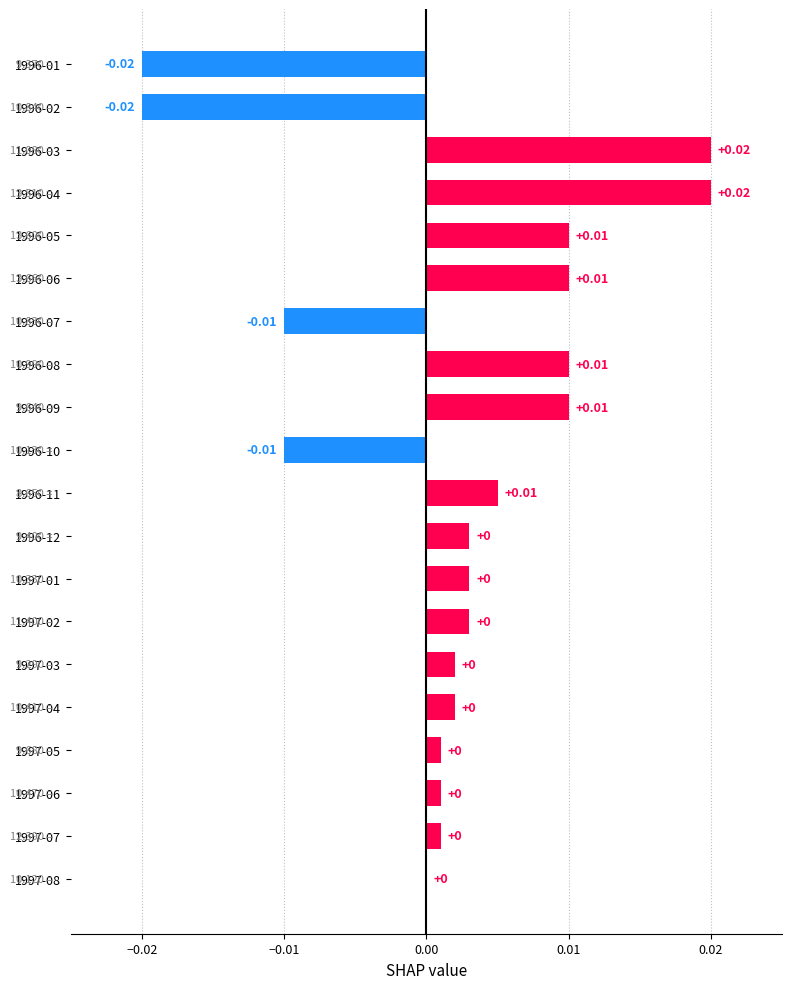

Which has a higher value, 1996-04 or 1996-06?

1996-04